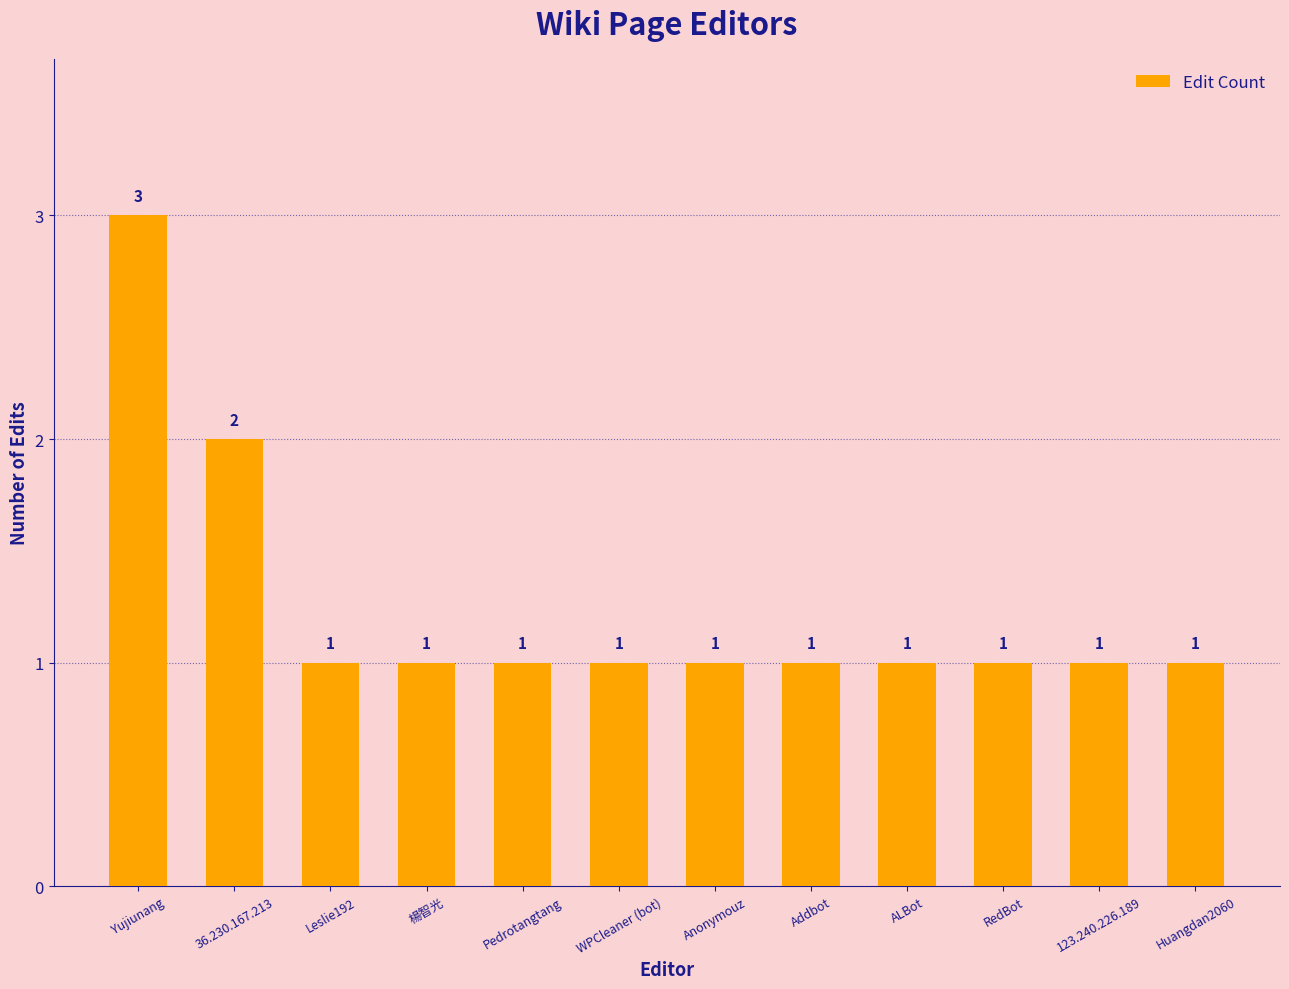

Count the number of categories in the chart.

12